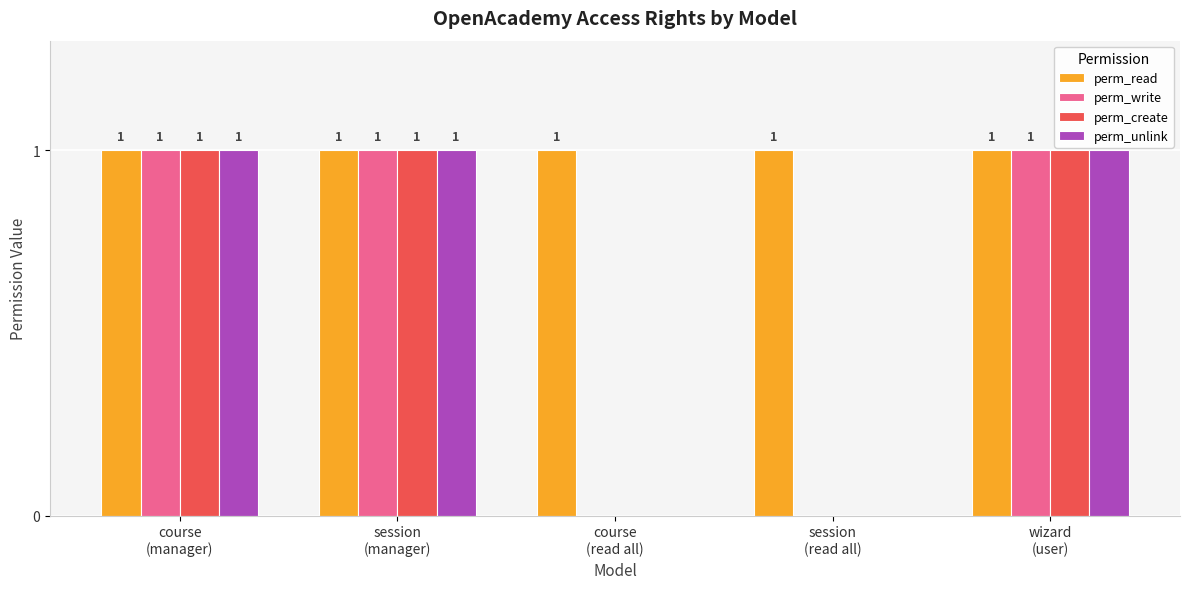

How many perm_create values are between 0 and 1?

5